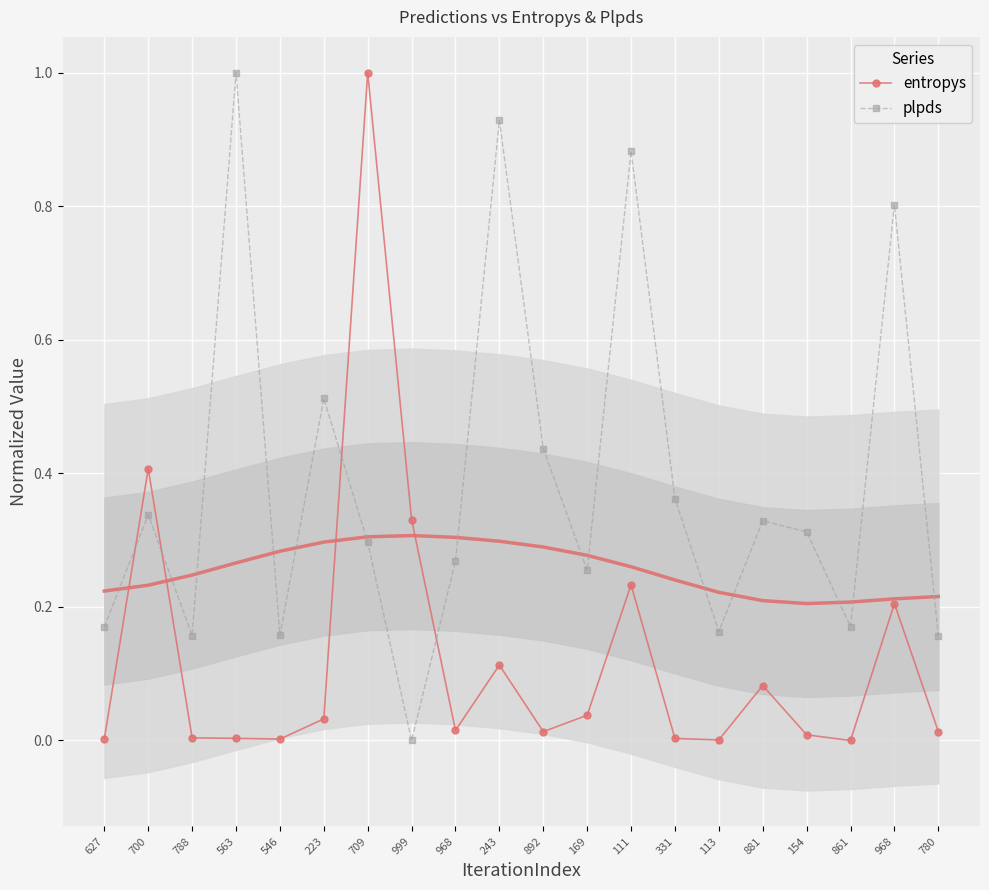

Between 999 and 223, which is larger?

999